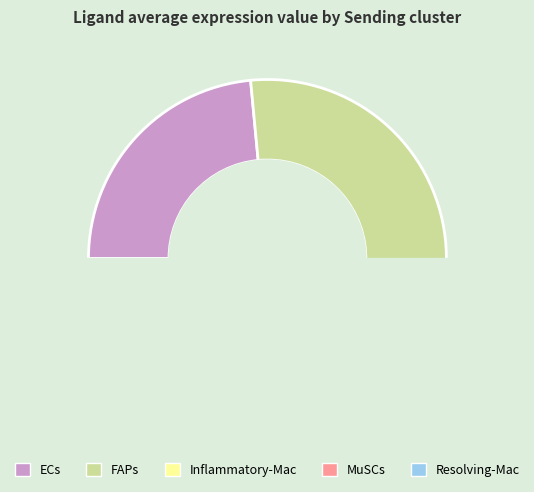

To the nearest percent, what portion does MuSCs represent?

5%